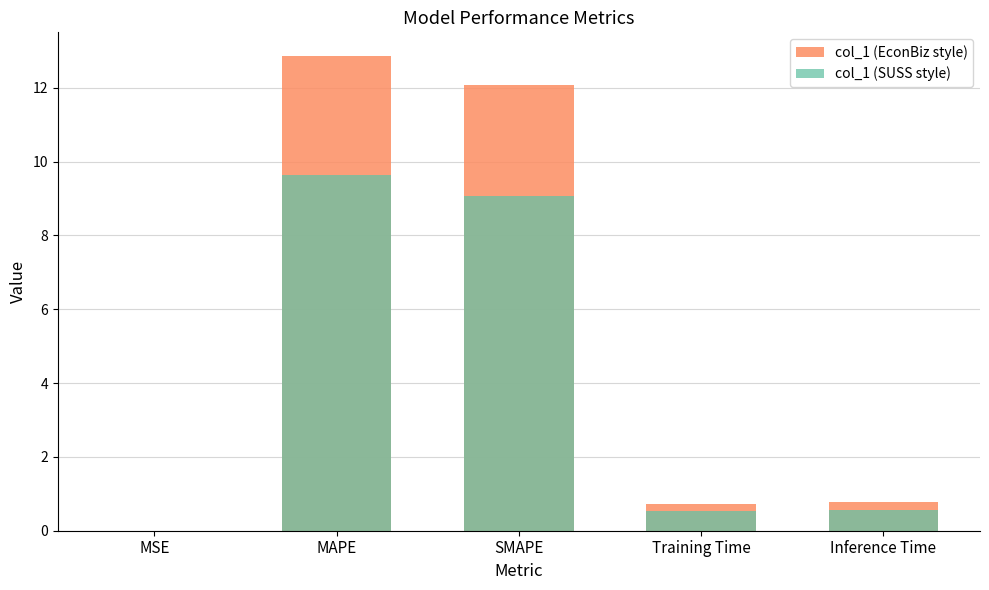

What is the difference between the col_1 (SUSS style) values at Training Time and MSE?

0.5